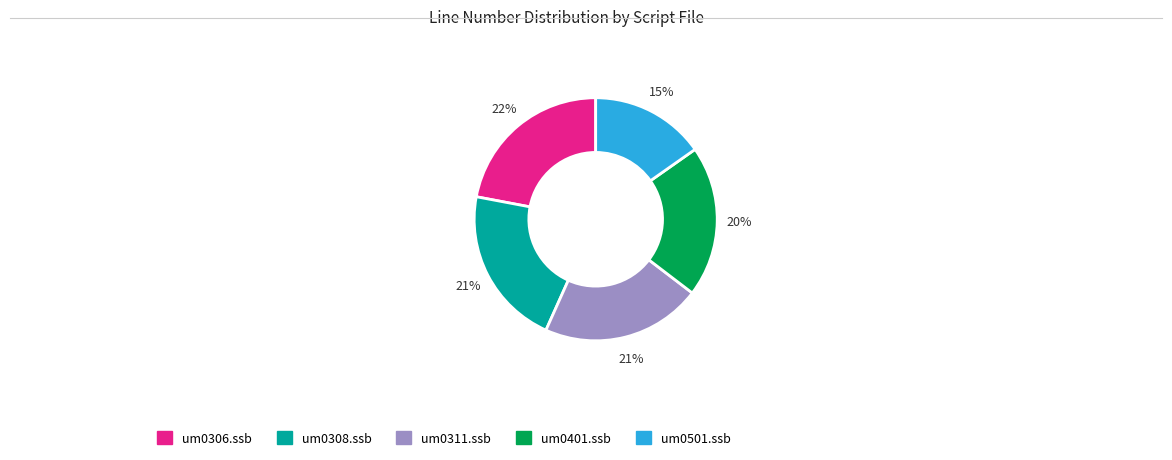

Does any single category account for the majority?

No